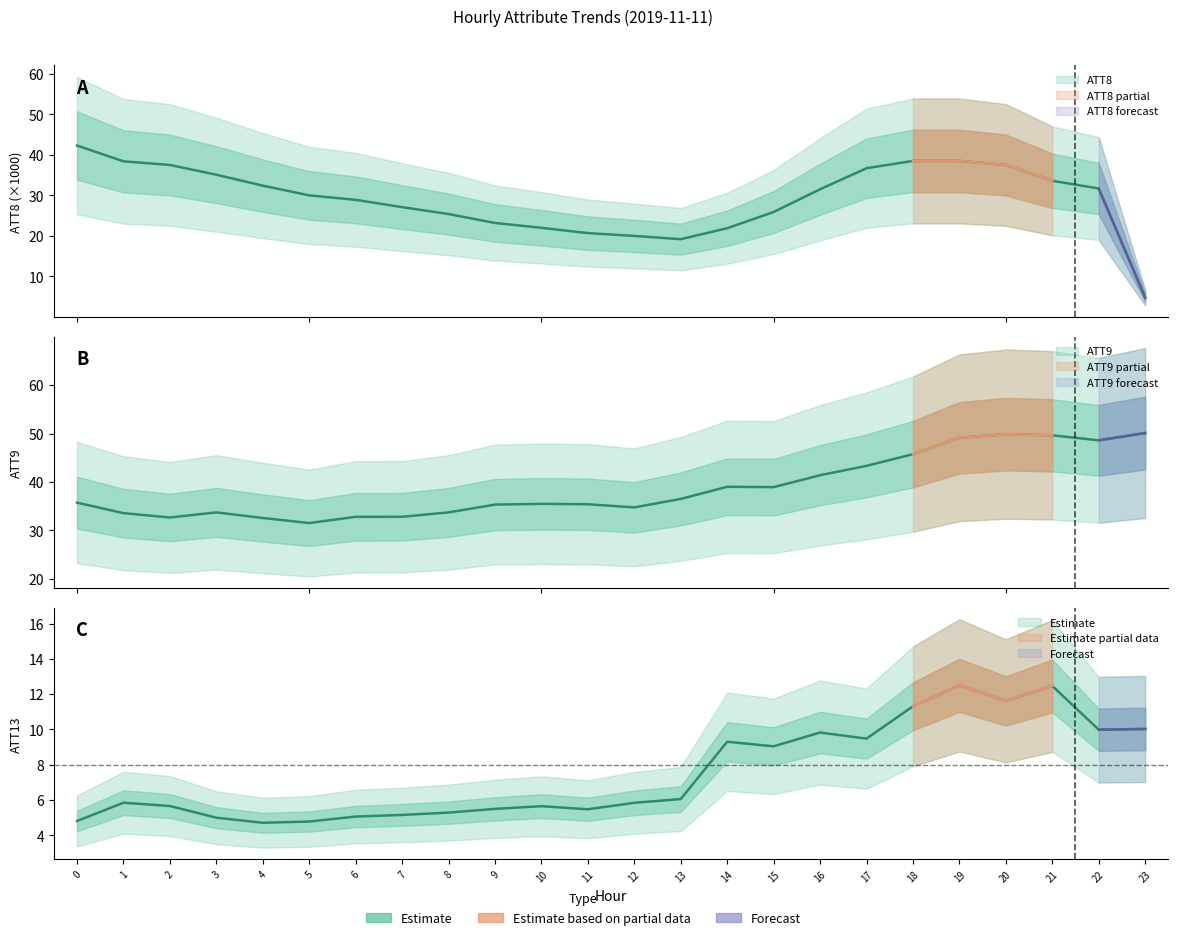

True or false: ATT9 and ATT8 cross at least once.

True